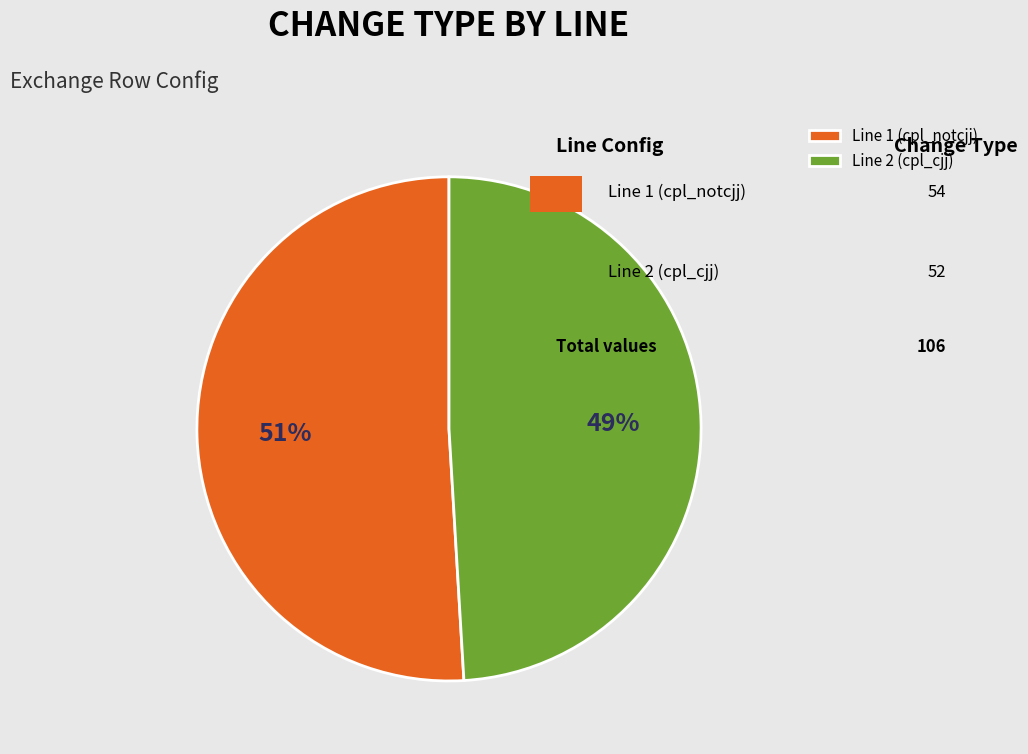

Is the sum of Line 1 (cpl_notcjj) and Line 2 (cpl_cjj) greater than half?

Yes